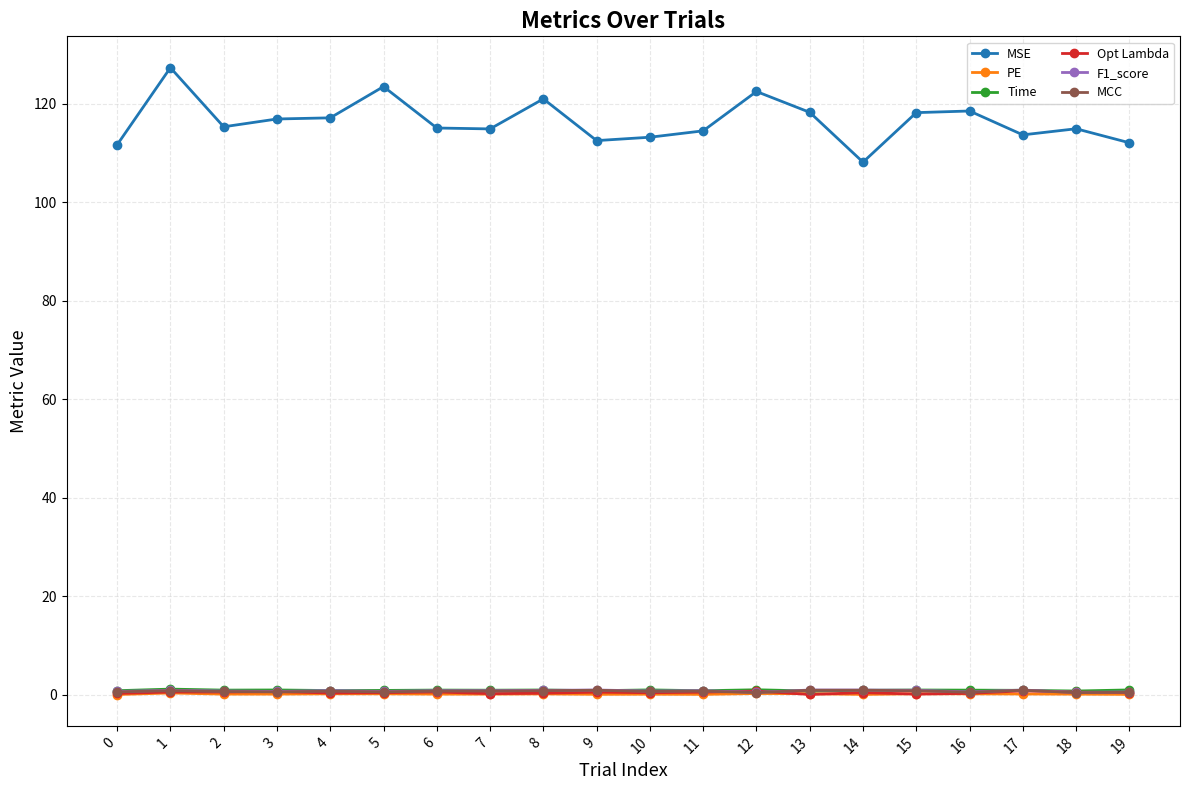

True or false: PE and F1_score cross at least once.

False